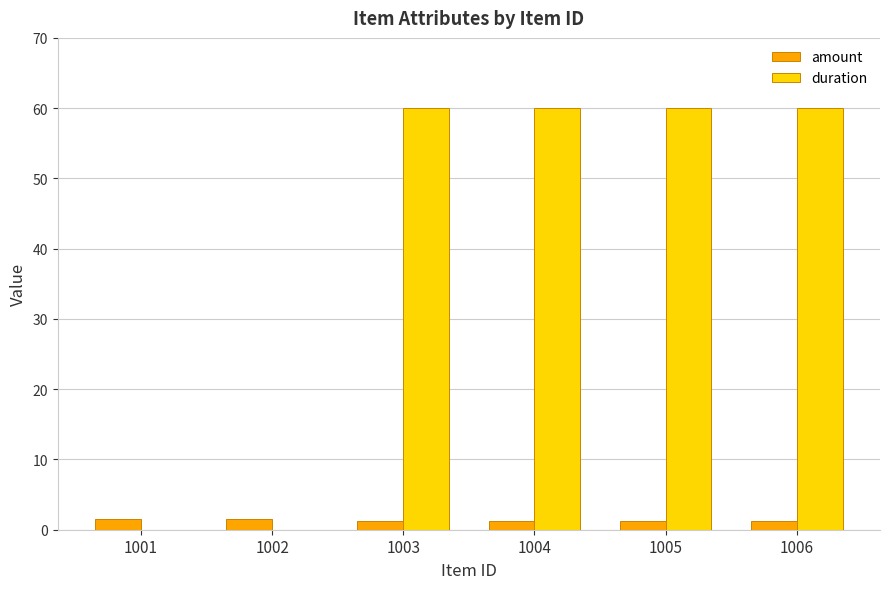

Which series changed the most between 1001 and 1003?

duration